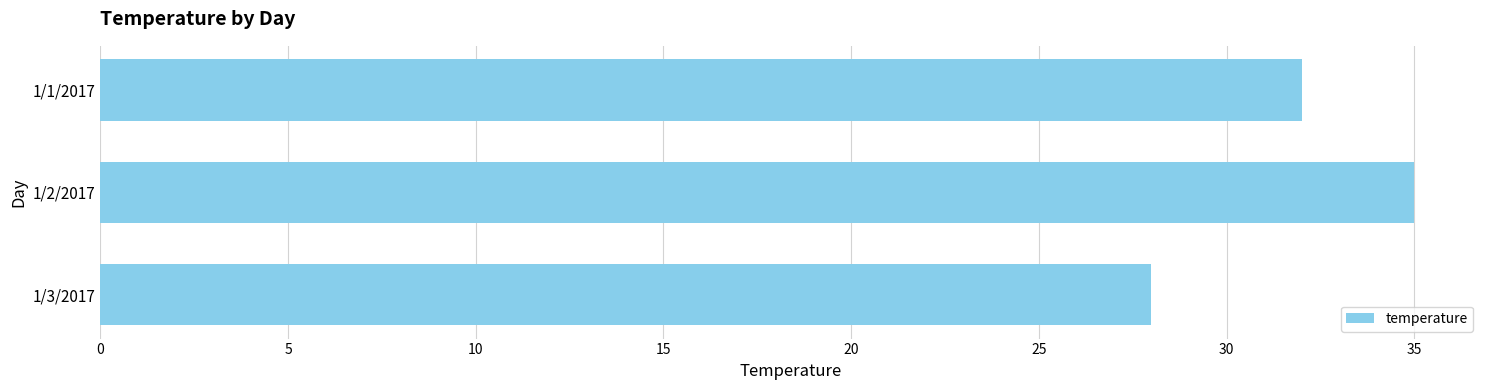

What is the label of the 3rd bar from the bottom?

1/1/2017